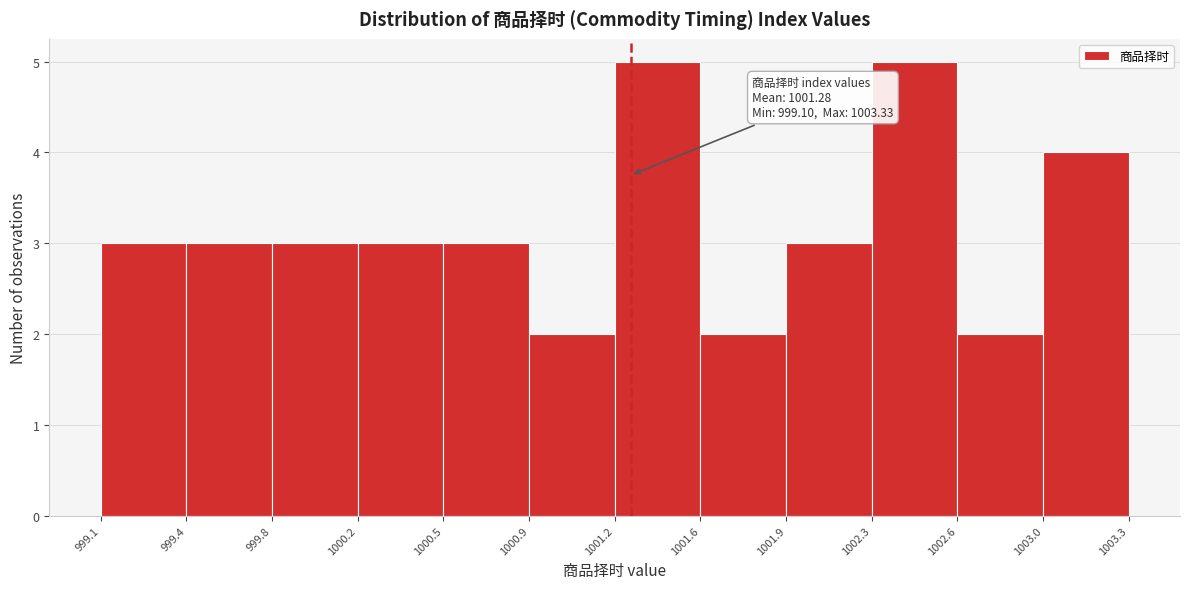

Reading left to right, list all the values displayed in this chart.

3	3	3	3	3	2	5	2	3	5	2	4